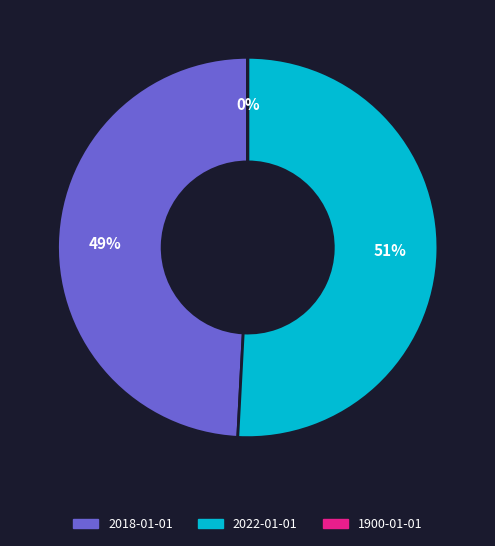

To the nearest percent, what is the difference between the largest and smallest slice percentages?

51%